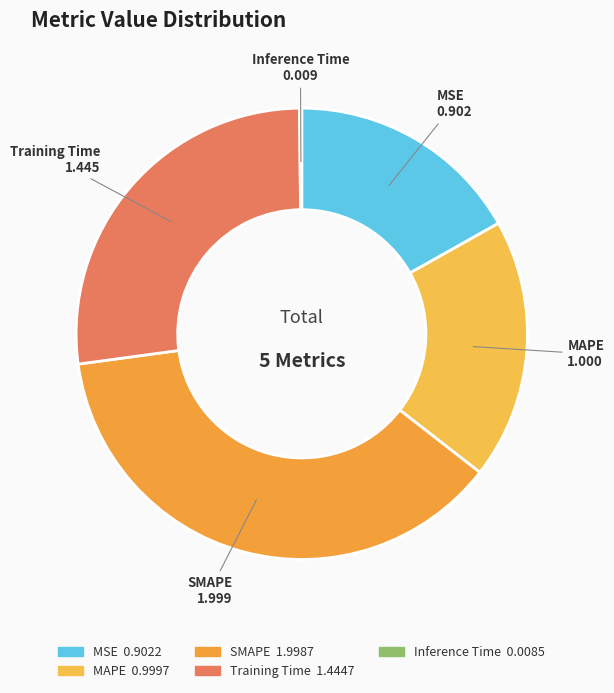

Is MAPE the majority of the pie?

No